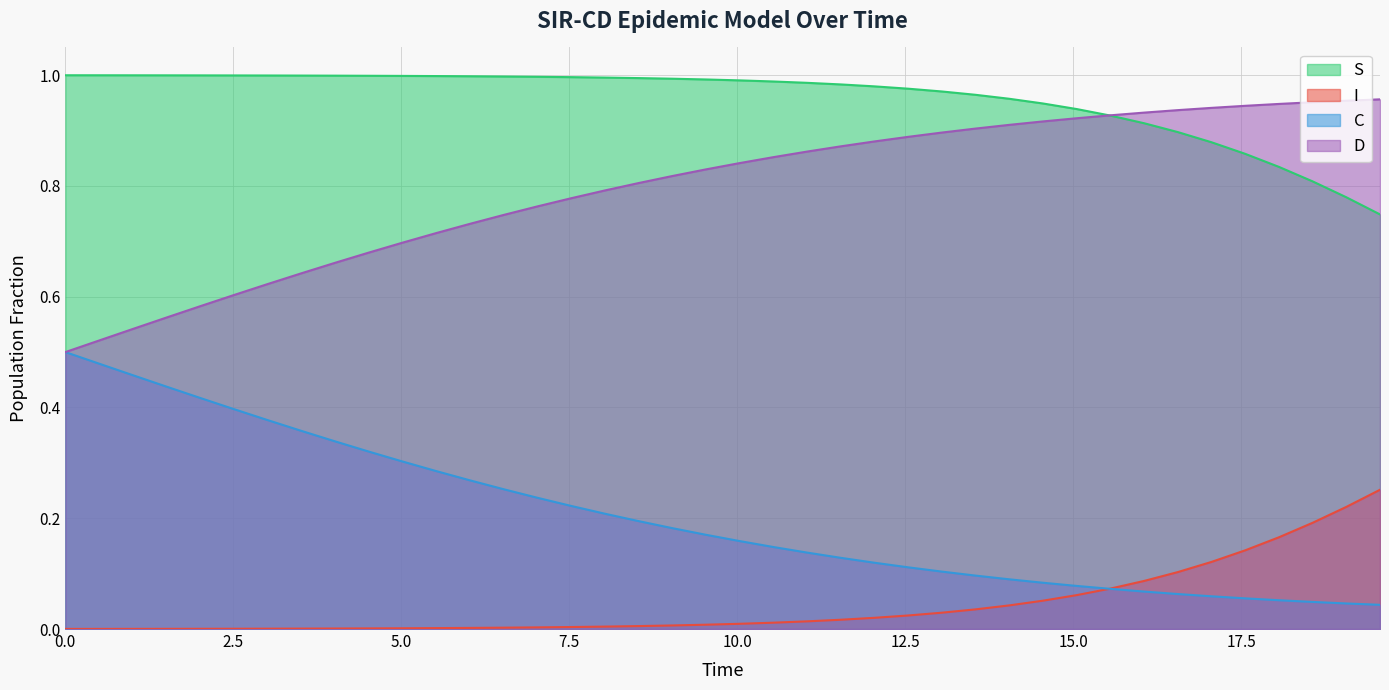

Which series has the largest total across all categories?

S